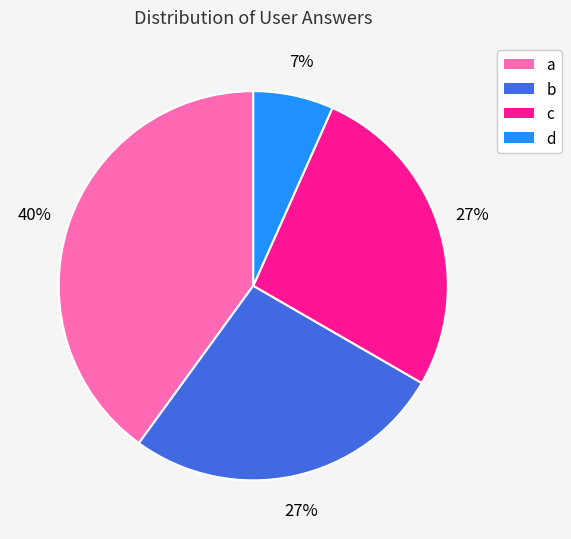

Approximately how many times larger is the value at b compared to a?

0.7